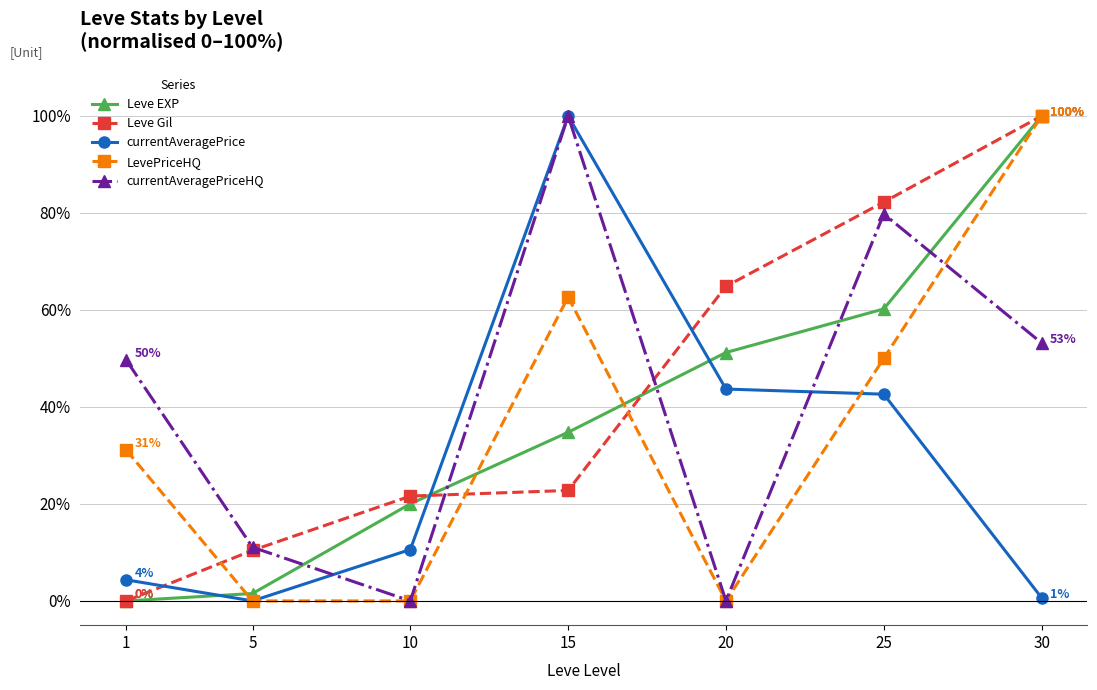

At which label does LevePriceHQ first exceed 31?

1